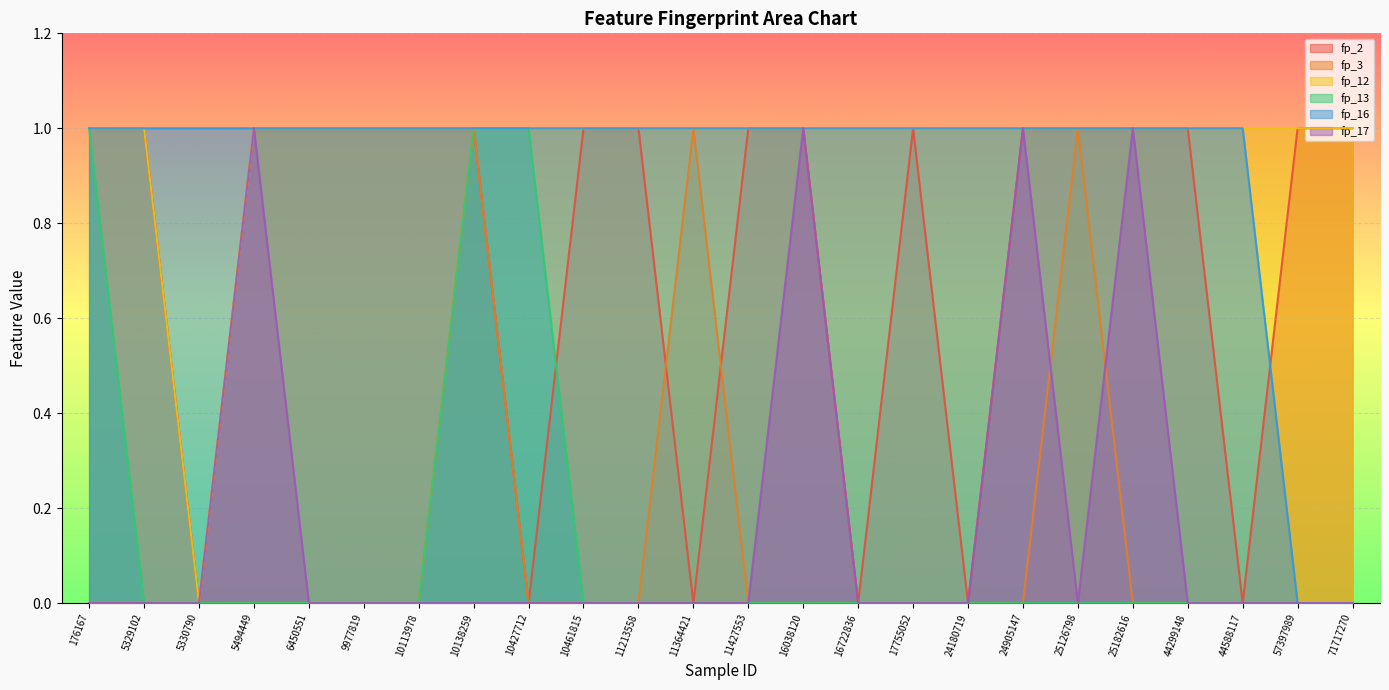

What is the spread (max minus min) of values at 5494449?

1